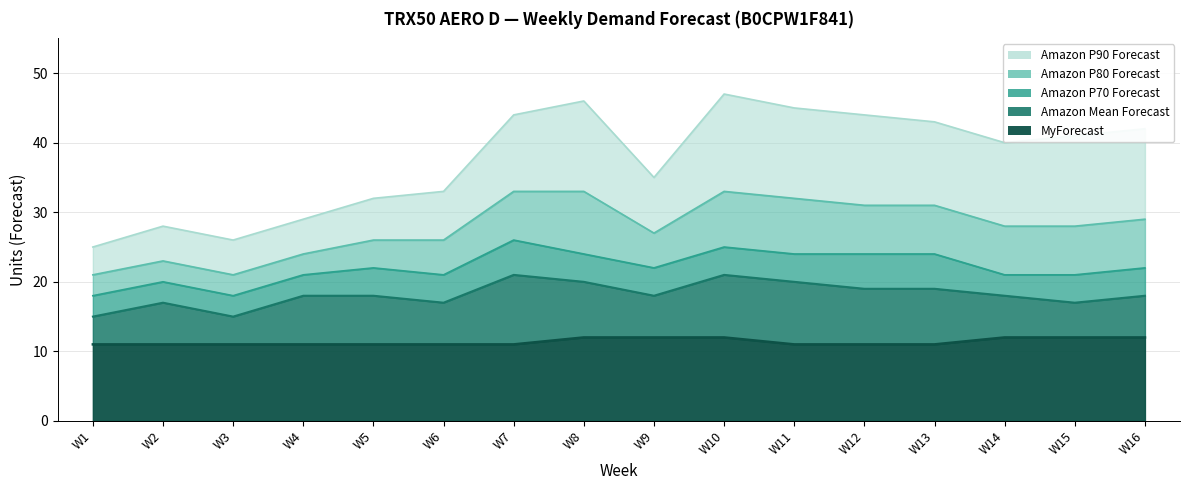

What is the maximum value shown in the chart?

47